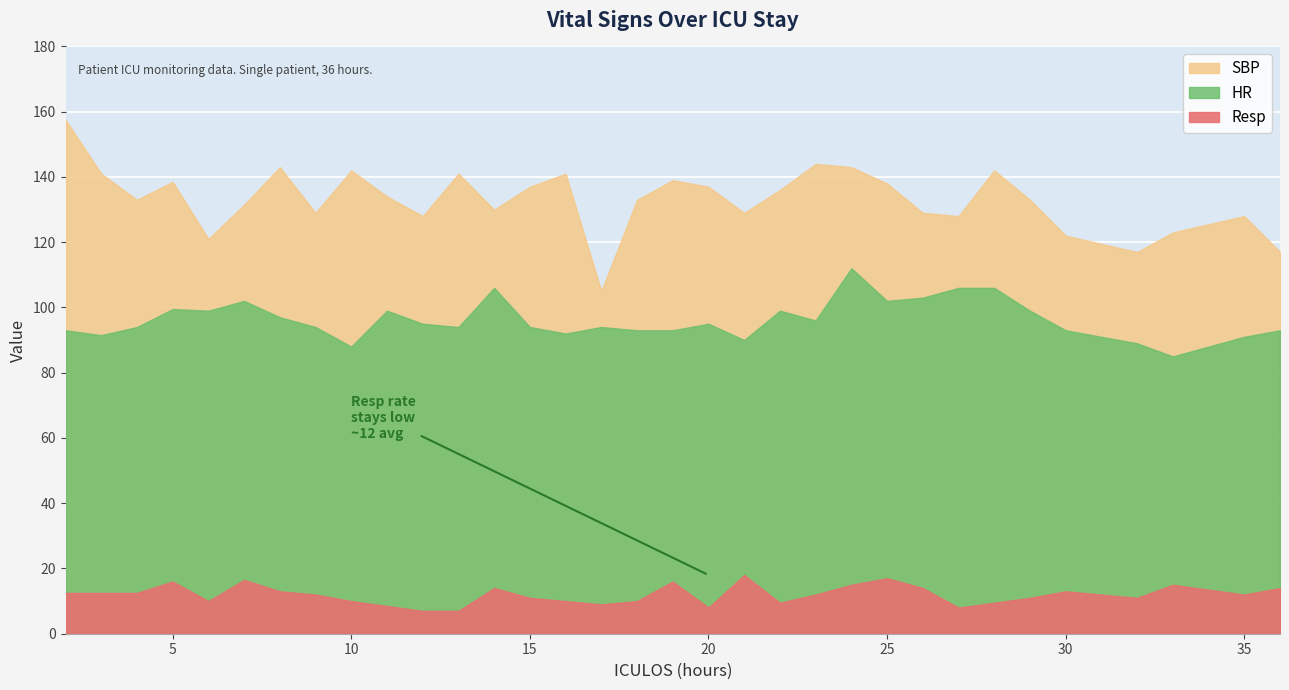

True or false: HR has more than 0 points higher than both neighbors.

True